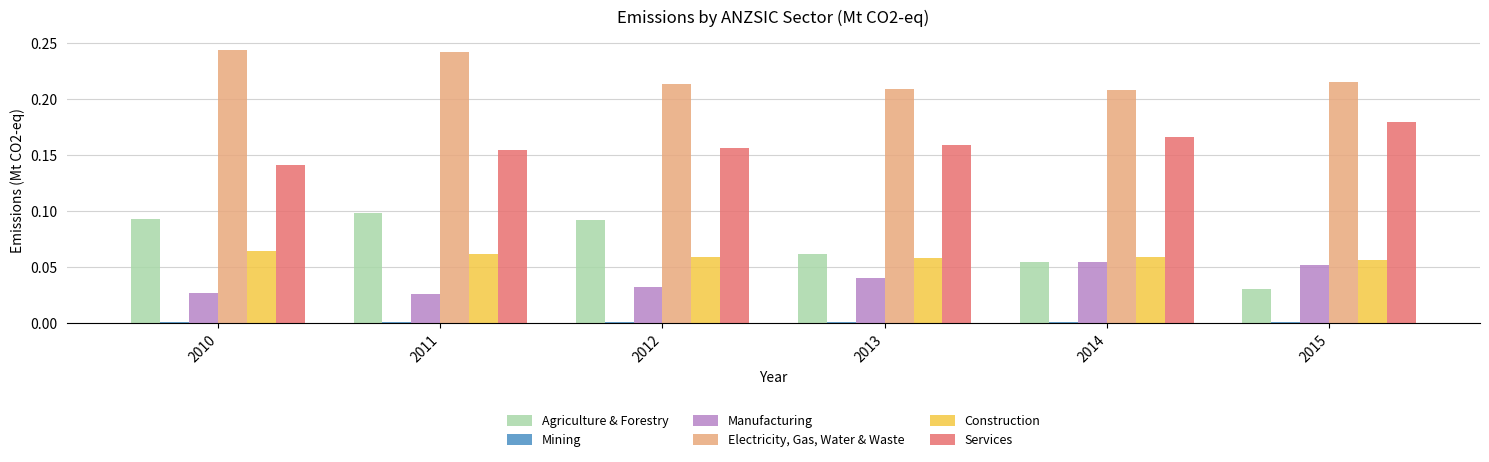

What is the sum of all Agriculture & Forestry values?

0.4